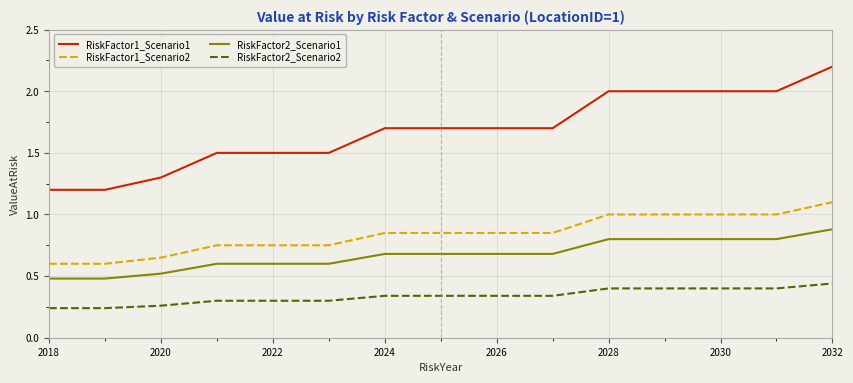

Which series has the largest range (max minus min)?

RiskFactor1_Scenario1